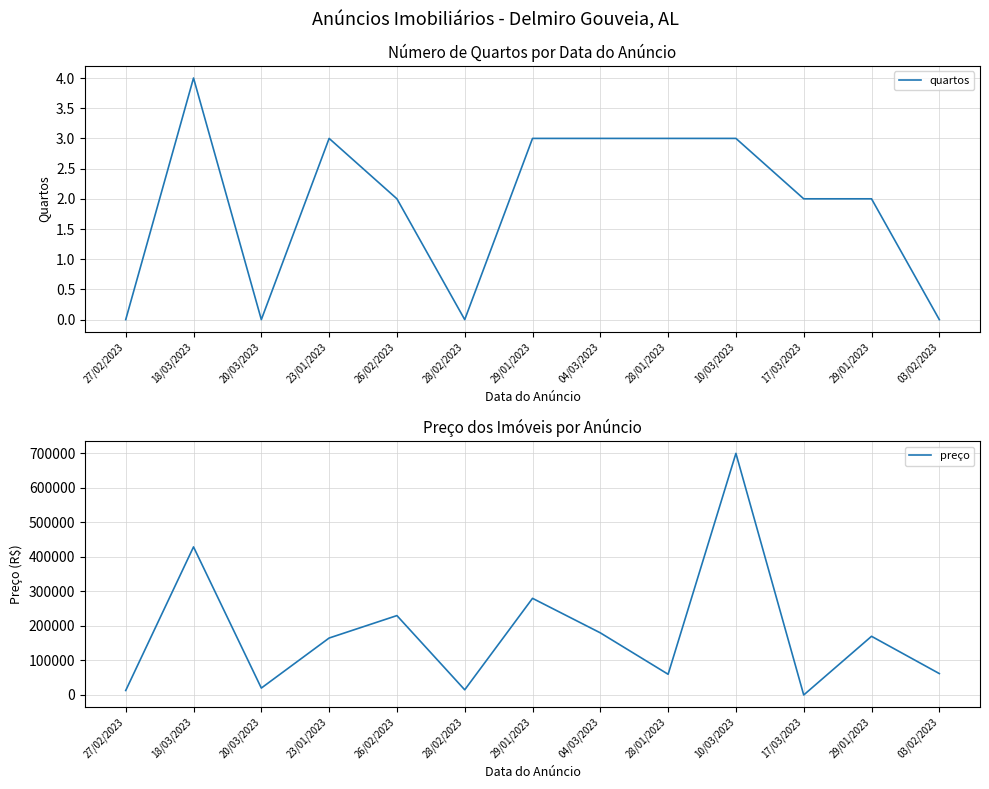

Which label corresponds to the smallest value in the chart?

27/02/2023